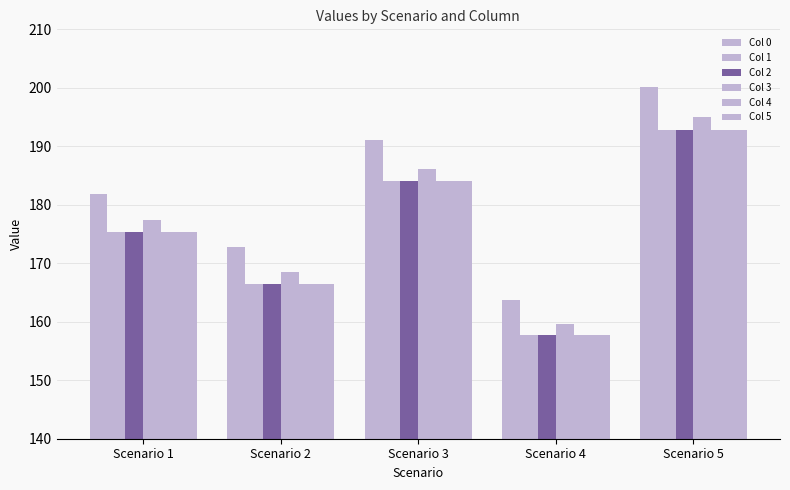

What is the value of the Col 3 bar at the 5th from the left?

195.0